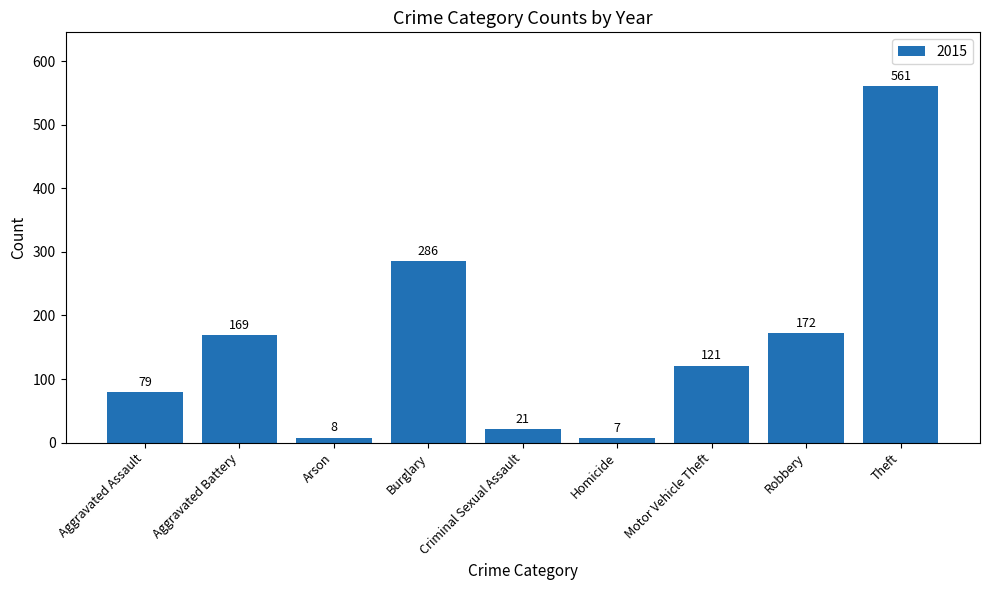

The chart shows a value of 169 at Aggravated Battery. True or false?

True